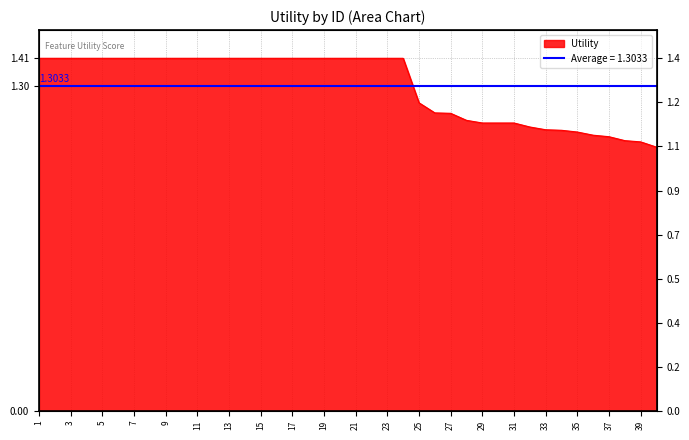

What is the value of the 9th point from the left?

1.4